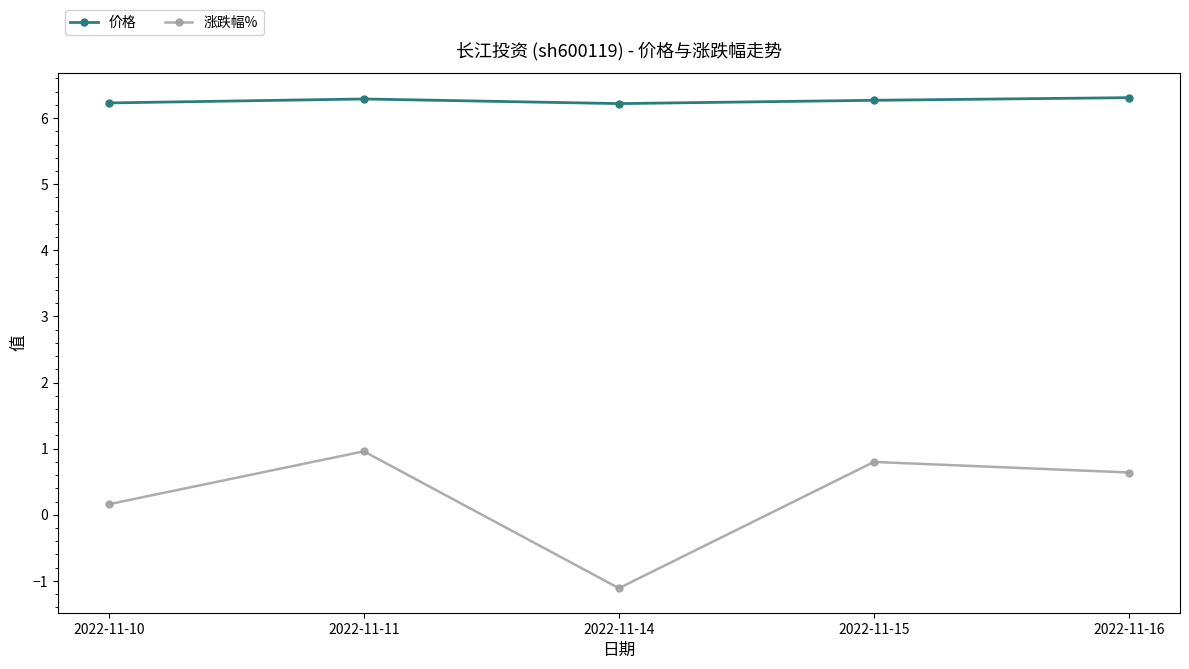

How many interior local valleys does the 价格 series have?

1